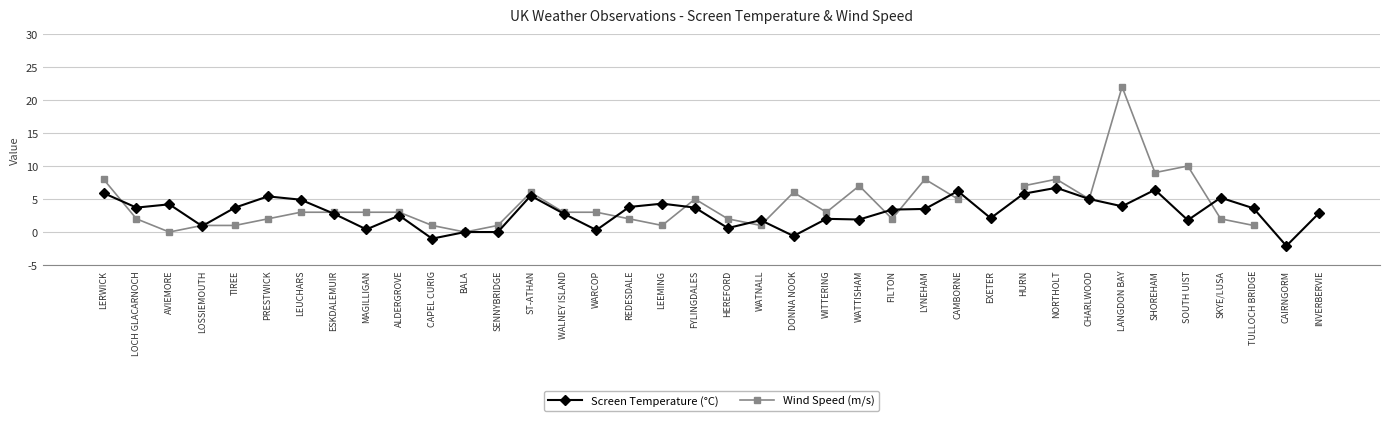

Rank the categories by value from highest to lowest.

NORTHOLT, SHOREHAM, CAMBORNE, LERWICK, HURN, ST-ATHAN, PRESTWICK, SKYE/LUSA, CHARLWOOD, LEUCHARS, LEEMING, AVIEMORE, LANGDON BAY, REDESDALE, LOCH GLACARNOCH, TIREE, FYLINGDALES, TULLOCH BRIDGE, LYNEHAM, FILTON, INVERBERVIE, ESKDALEMUIR, WALNEY ISLAND, ALDERGROVE, EXETER, WITTERING, WATTISHAM, WATNALL, SOUTH UIST, LOSSIEMOUTH, HEREFORD, MAGILLIGAN, WARCOP, BALA, SENNYBRIDGE, DONNA NOOK, CAPEL CURIG, CAIRNGORM